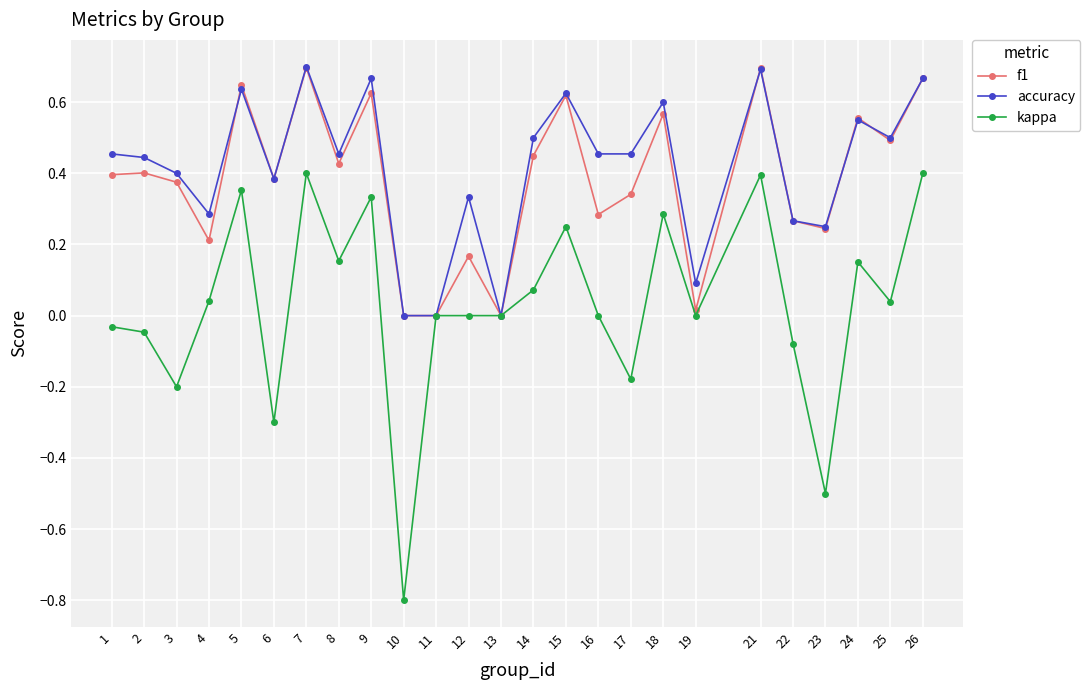

Does the chart display data point markers on the line(s)?

Yes